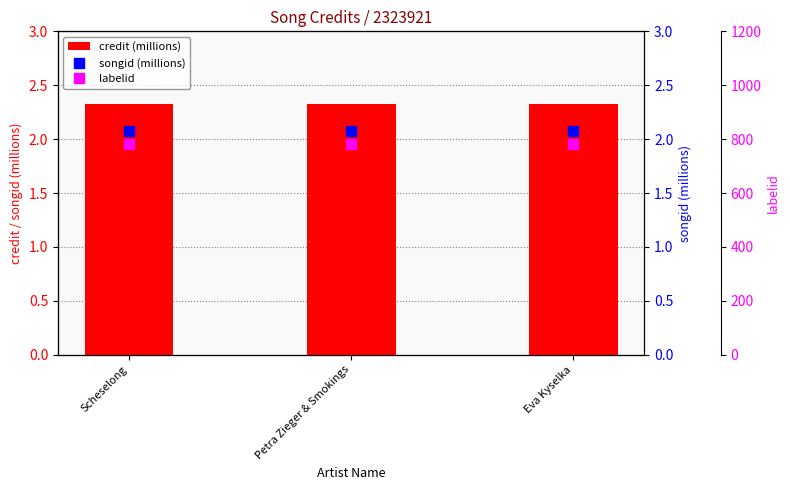

Is it true that credit (millions) equals 3.1 at Petra Zieger & Smokings?

False